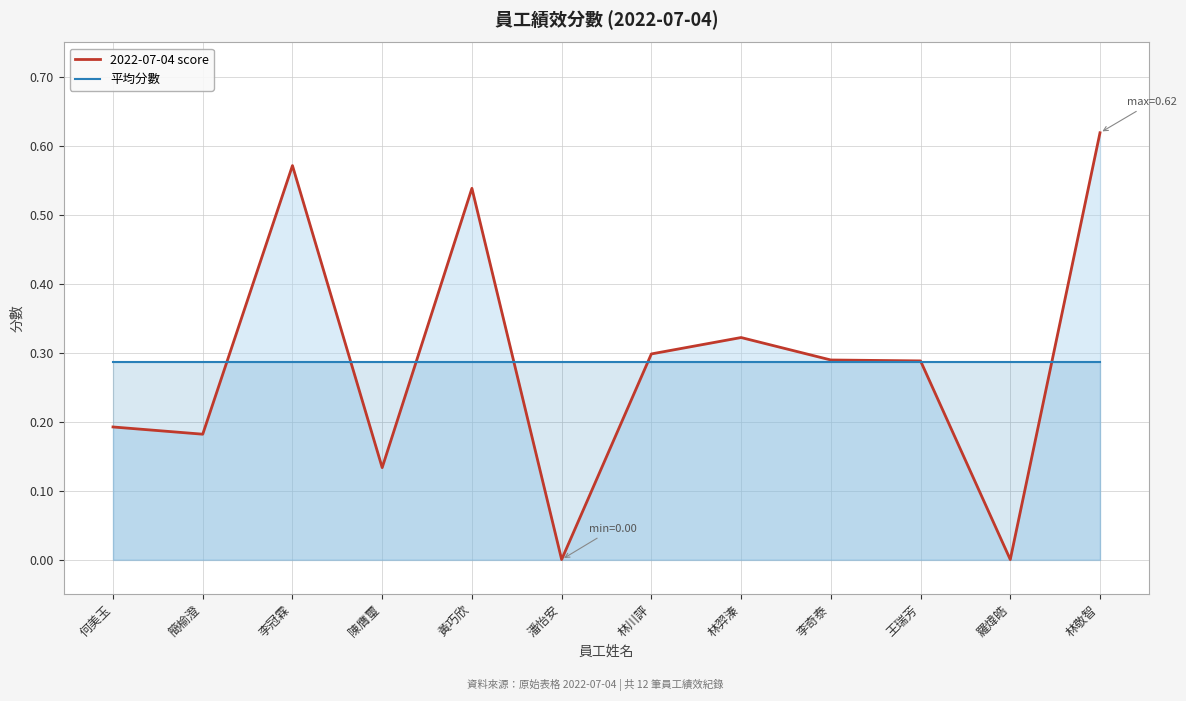

What is the spread (max minus min) of values at 羅煒皓?

0.3